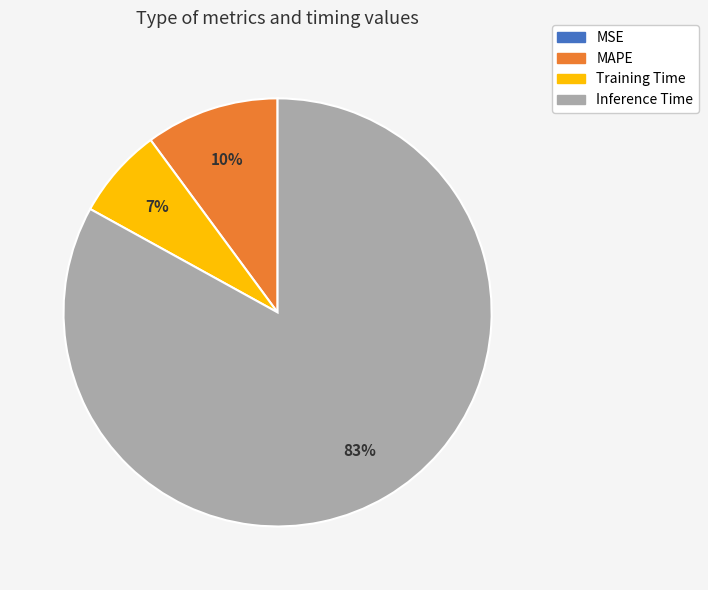

Which category has the biggest portion of the pie?

Inference Time